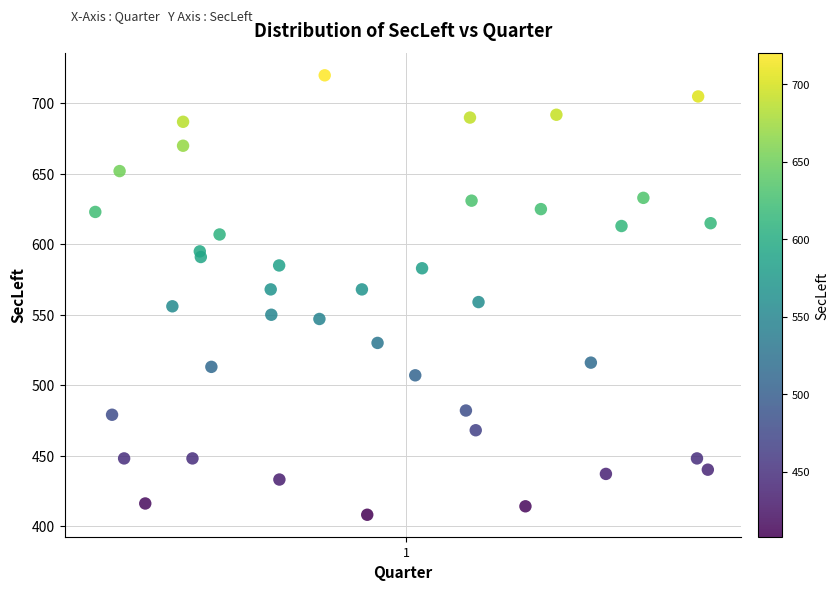

What is the range of Y values (max minus min)?

312